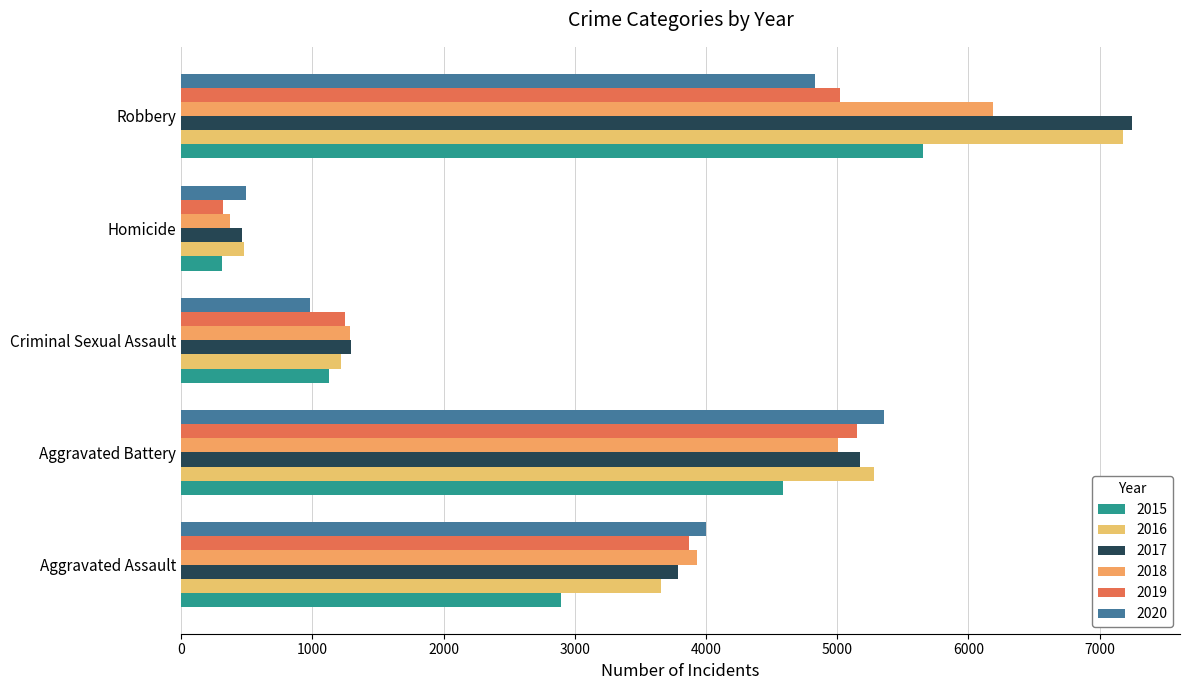

List the series in order of their peak value, lowest first.

2019, 2020, 2015, 2018, 2016, 2017